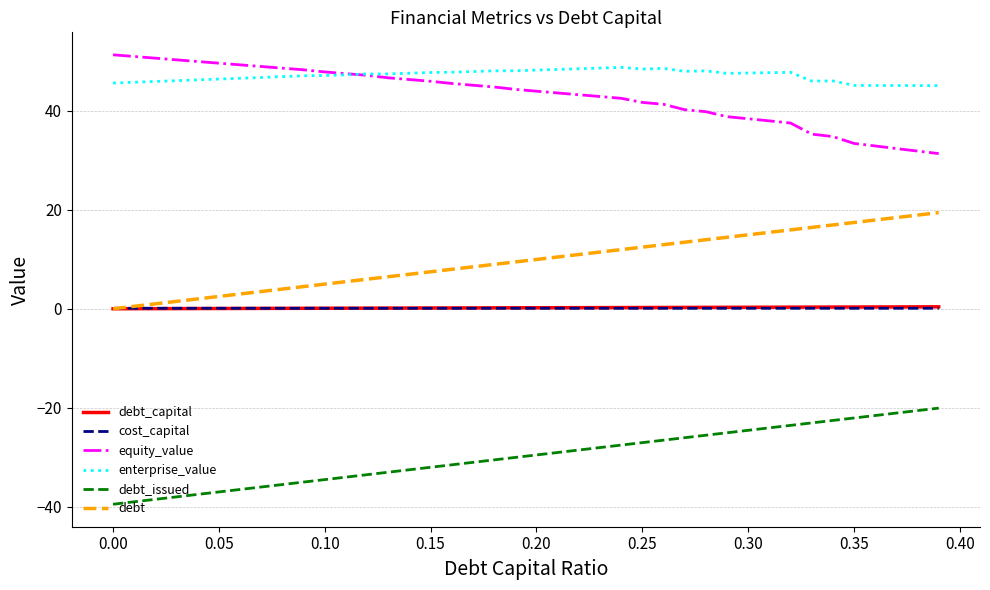

How many lines are shown in the chart?

6